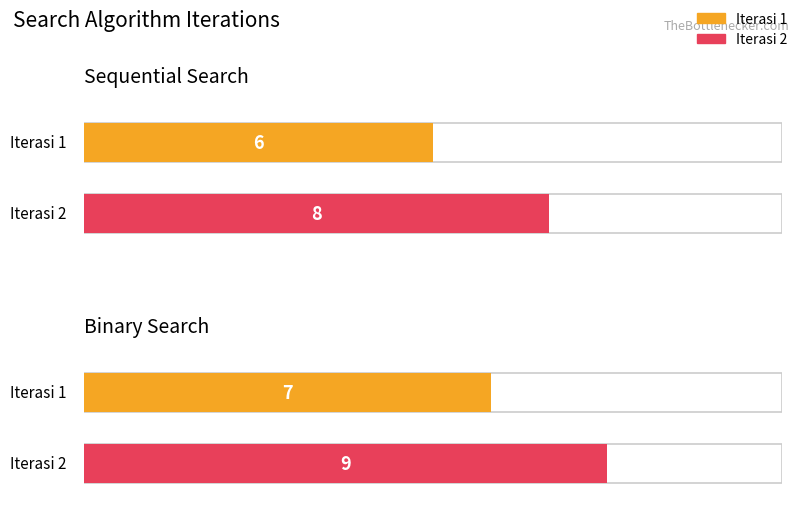

What is the lowest value of the Iterasi 2 series?

8